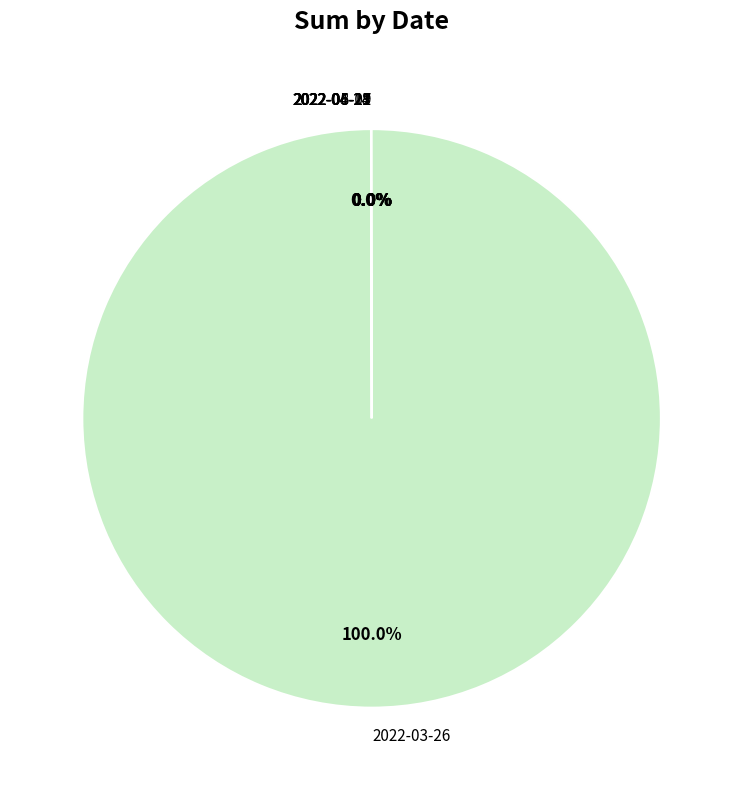

To the nearest percent, what is the average slice percentage?

14%